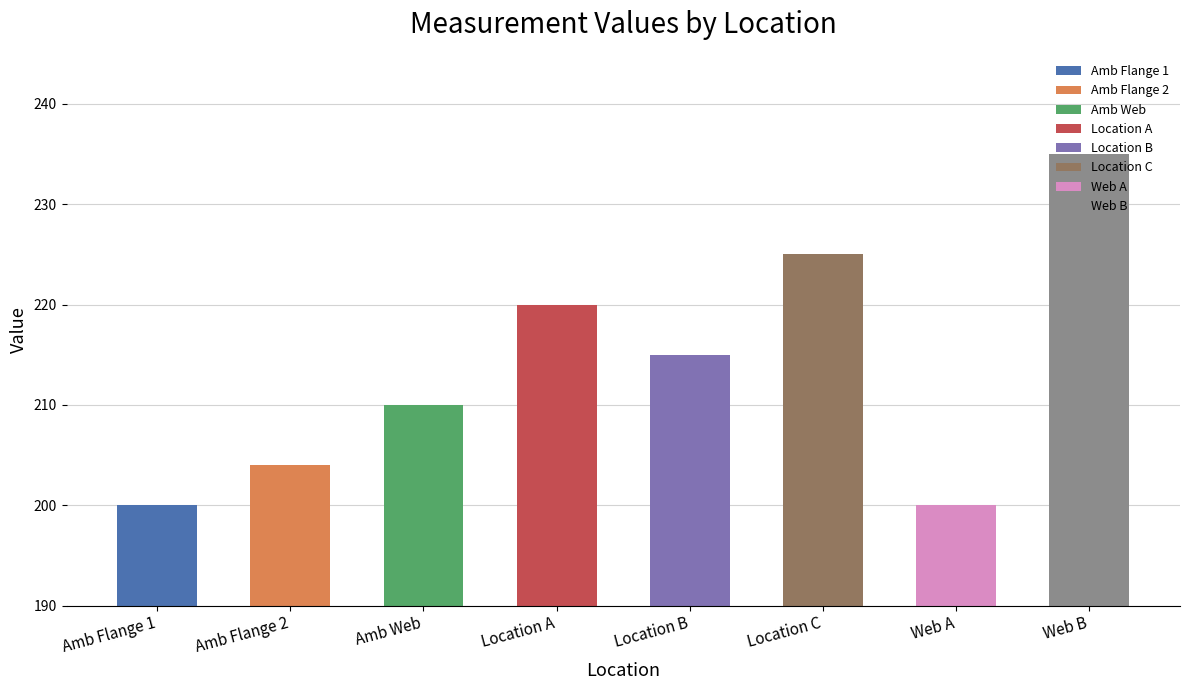

What is the greatest value displayed?

235